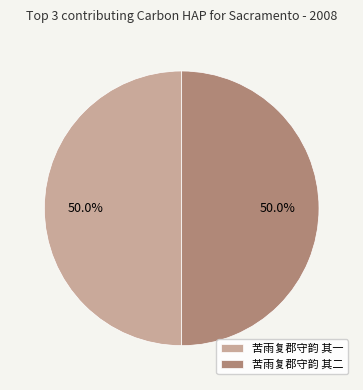

What percentage is the 苦雨复郡守韵 其一 slice, to the nearest percent?

50%